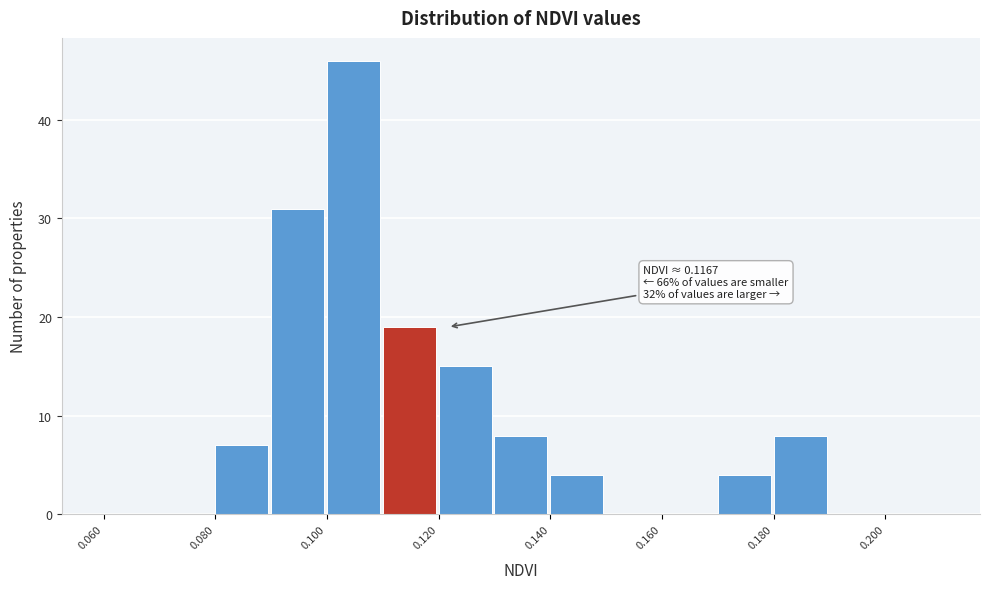

Over which range of the x-axis is the bar tallest?

0.10 to 0.11